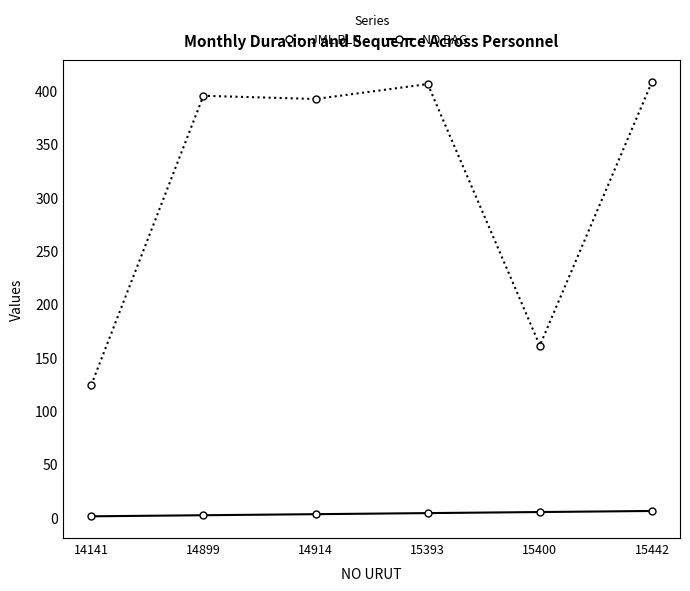

Which series has the largest range (max minus min)?

JML BLN